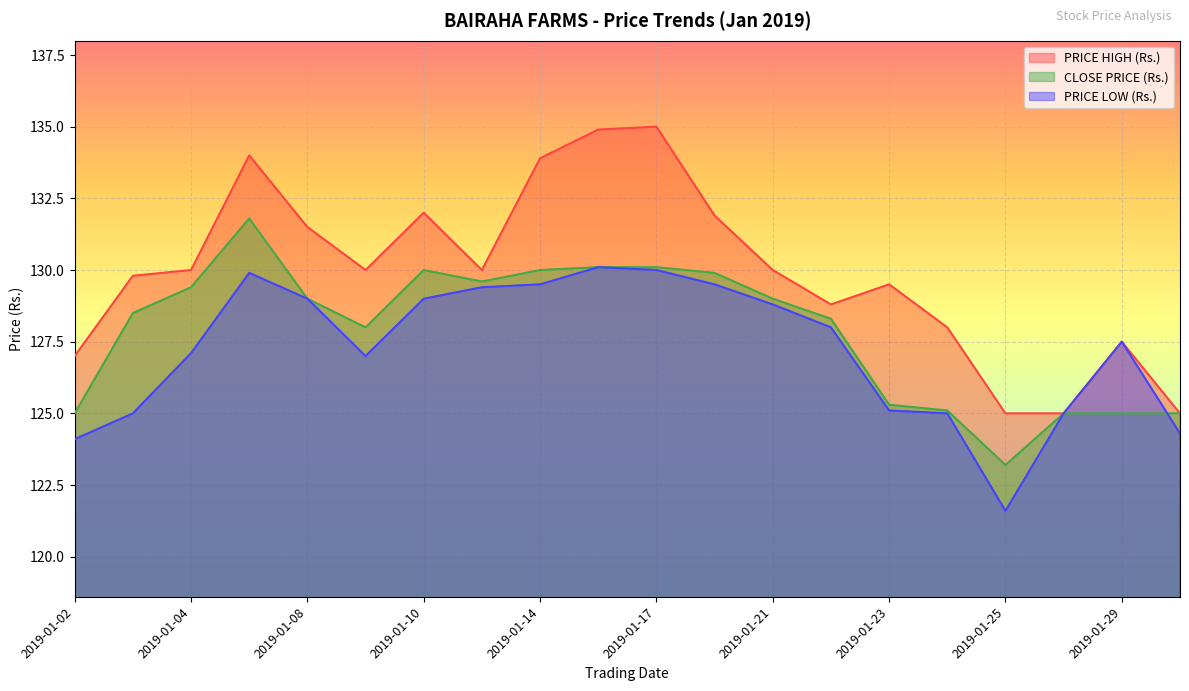

How many interior local peaks does the PRICE LOW (Rs.) series have?

3